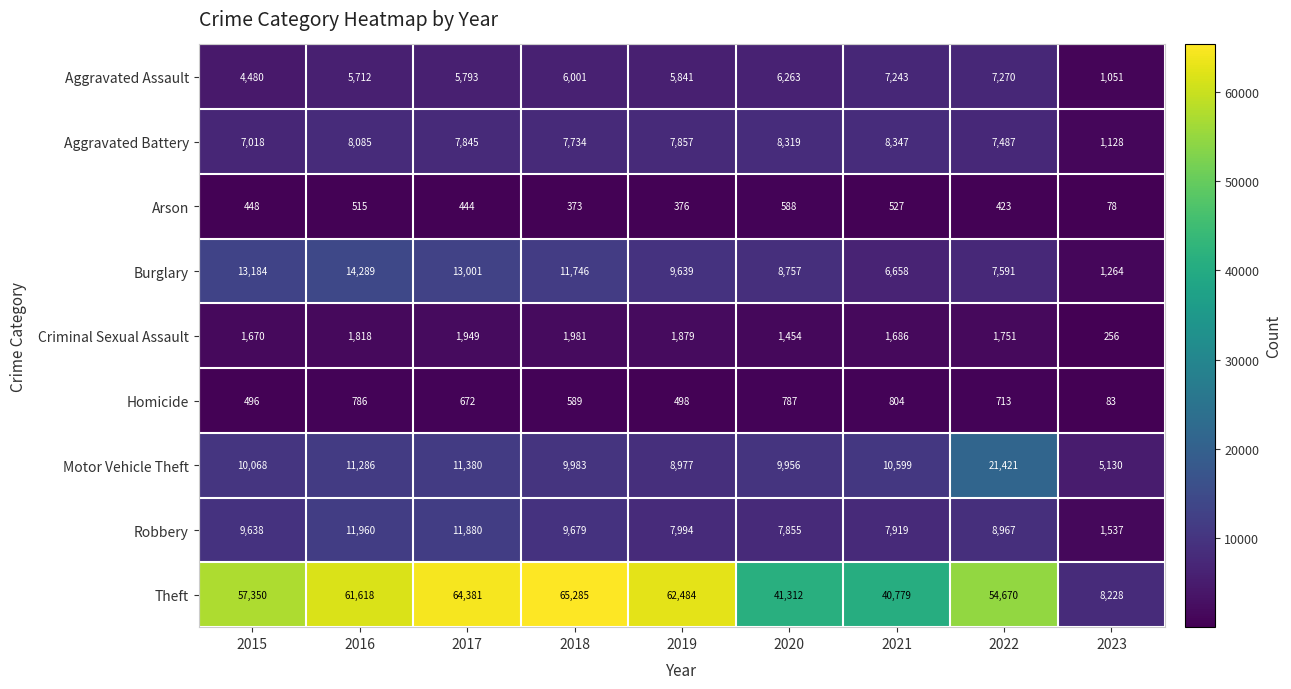

The value of Criminal Sexual Assault at 2015 is 1670. True or false?

True